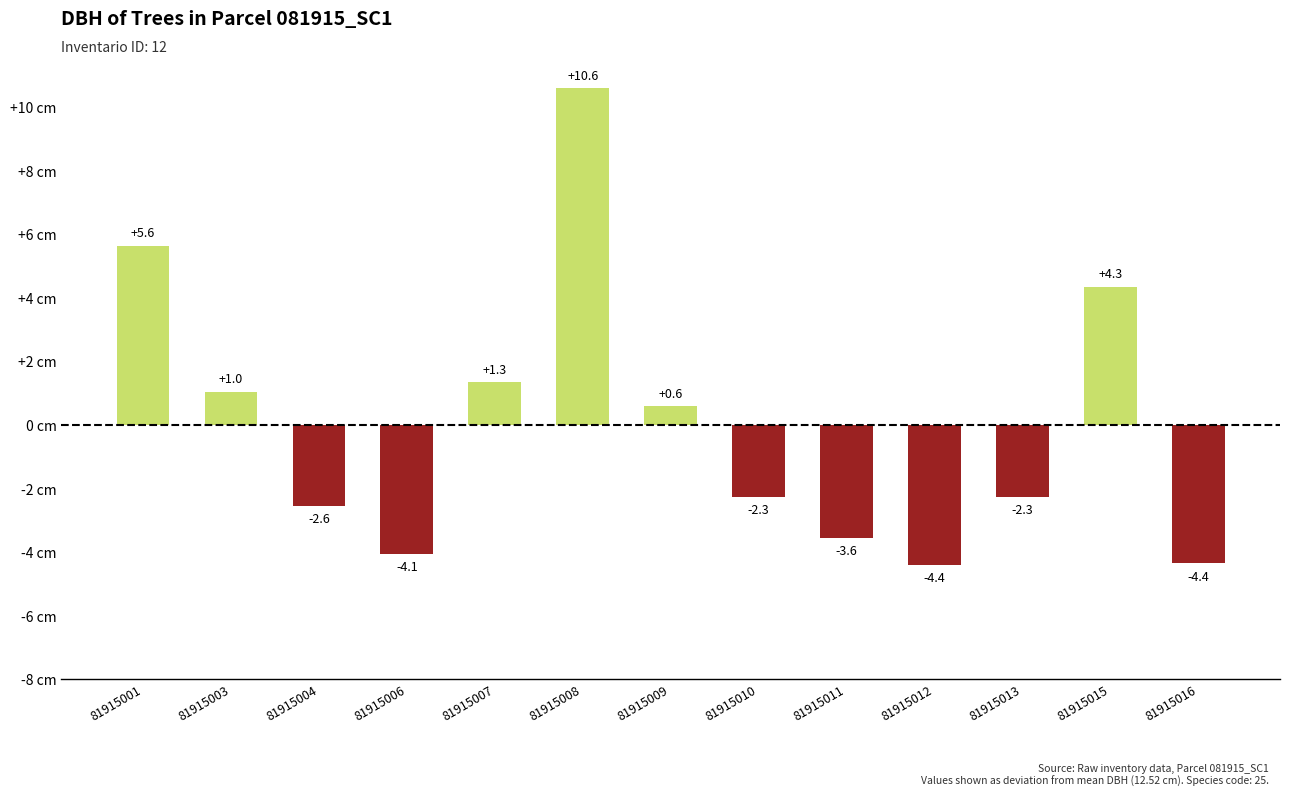

Is it true that the value at 81915007 is 2.4?

False